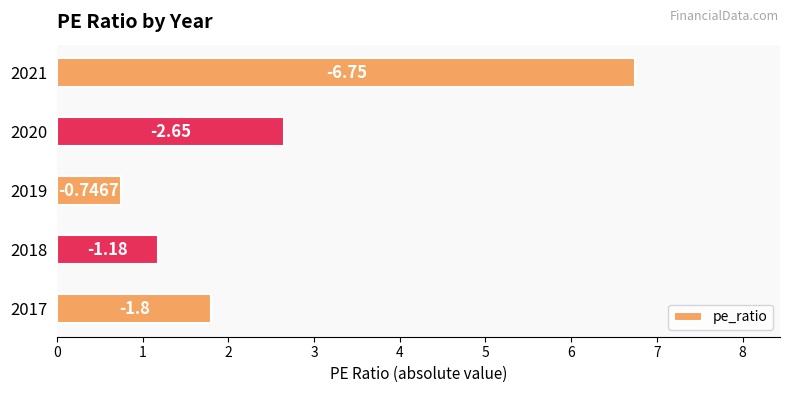

How many bars are there in total?

5